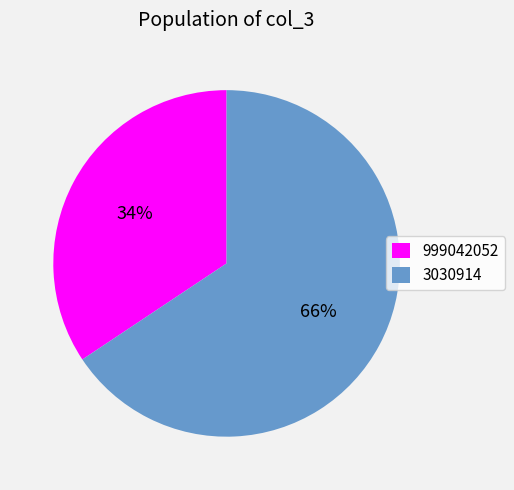

To the nearest percent, what portion does 3030914 represent?

66%